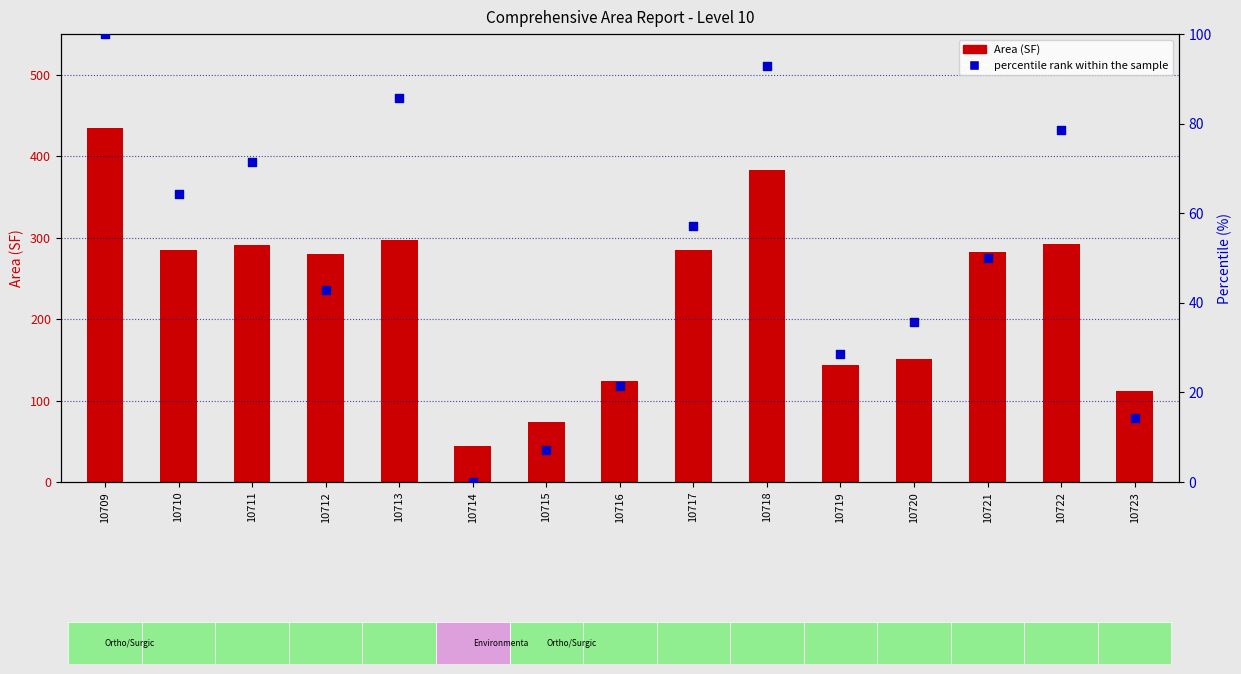

Is the value of Area (SF) at 10711 greater than the value of percentile rank within the sample at 10723?

Yes